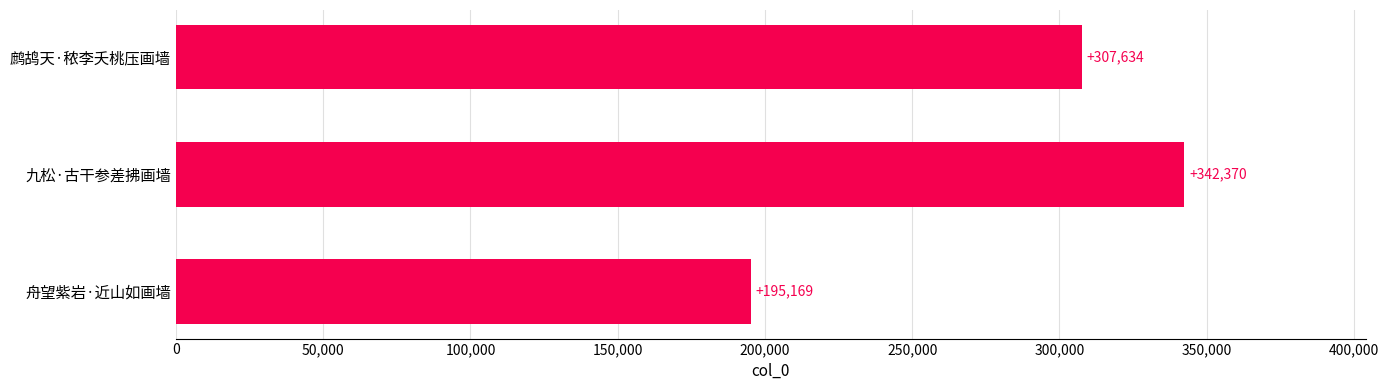

Which has a higher value, 鹧鸪天·秾李夭桃压画墙 or 九松·古干参差拂画墙?

九松·古干参差拂画墙